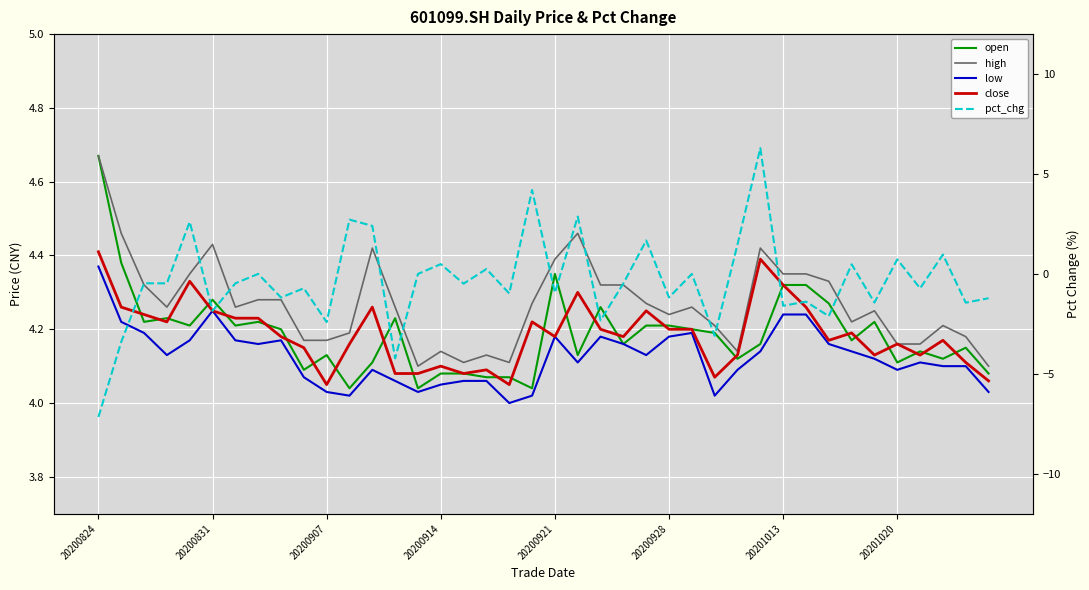

Which category has the lowest value in the pct_chg series?

20200824